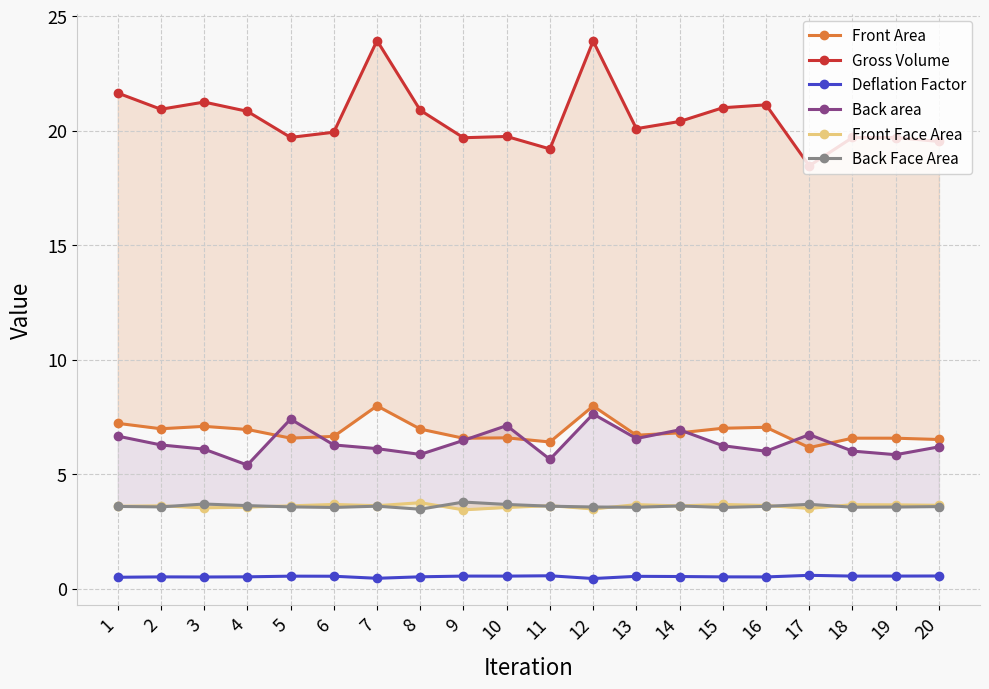

Where is the first local maximum for Front Area?

3